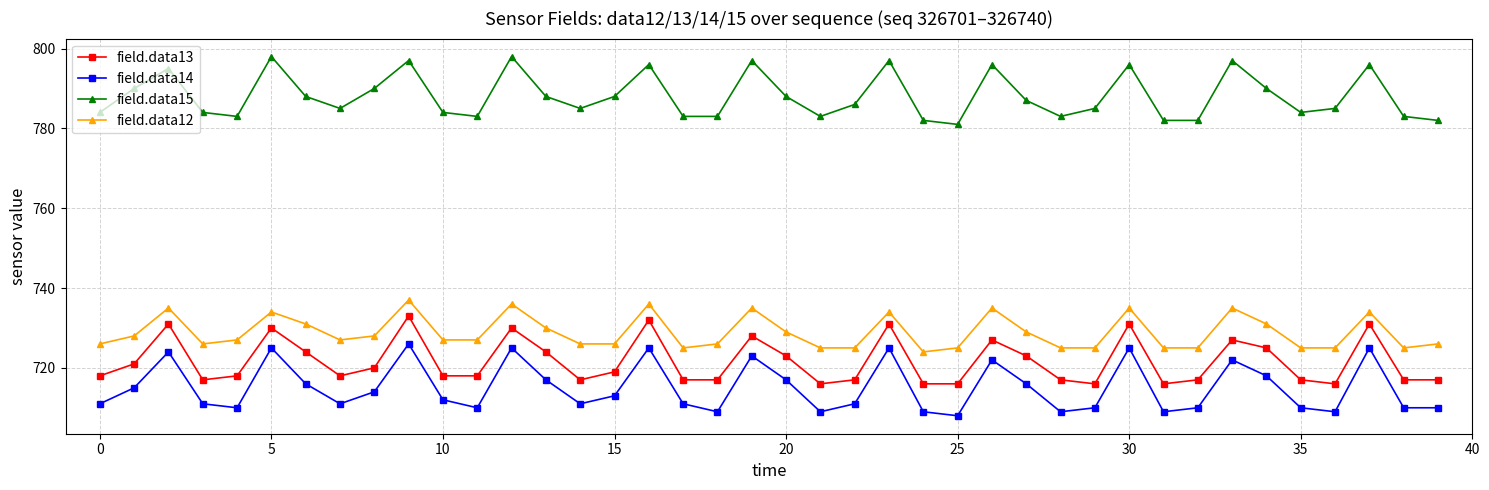

Rank the series by their maximum value, from highest to lowest.

field.data15, field.data12, field.data13, field.data14